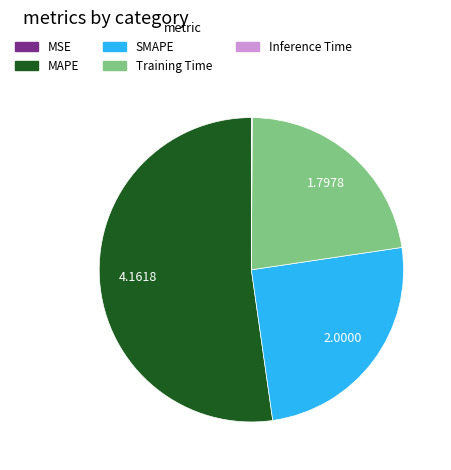

Is there a majority slice in this chart?

Yes